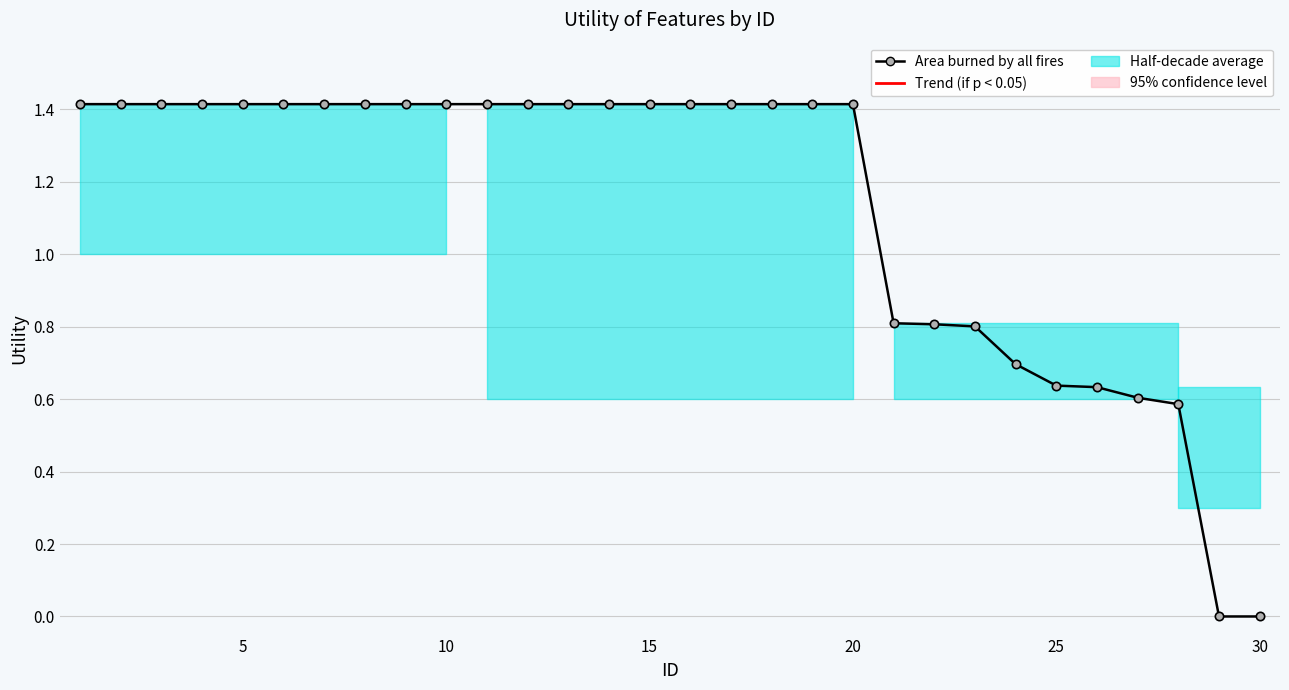

What is the value of the 10th point from the left?

1.4